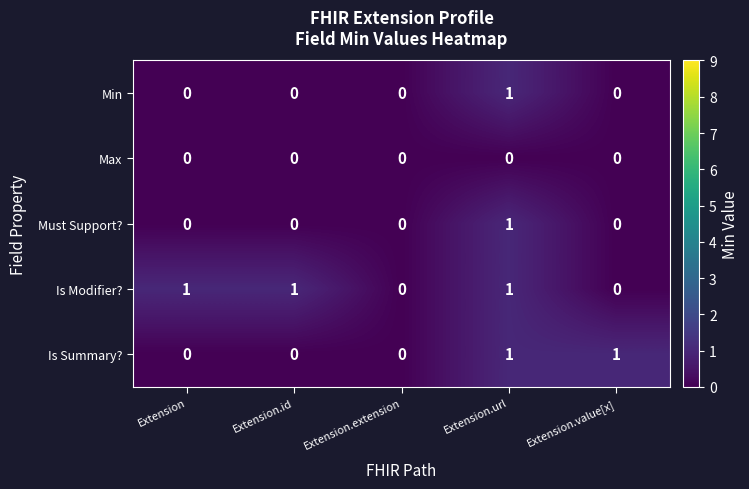

Count the Is Modifier? values in the range 0 to 1.

5